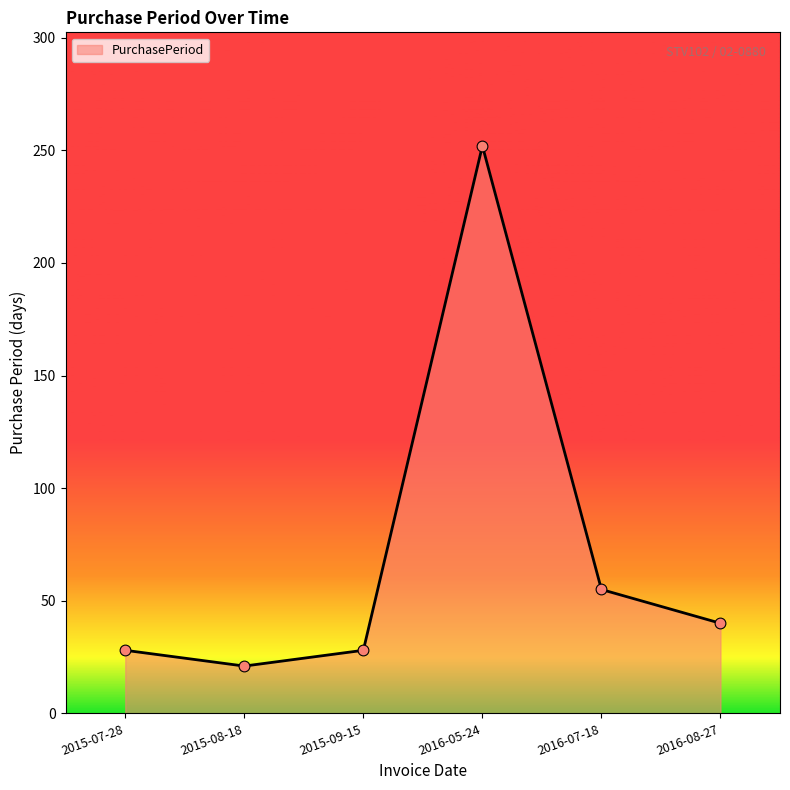

Which has a higher value, 2015-07-28 or 2016-07-18?

2016-07-18